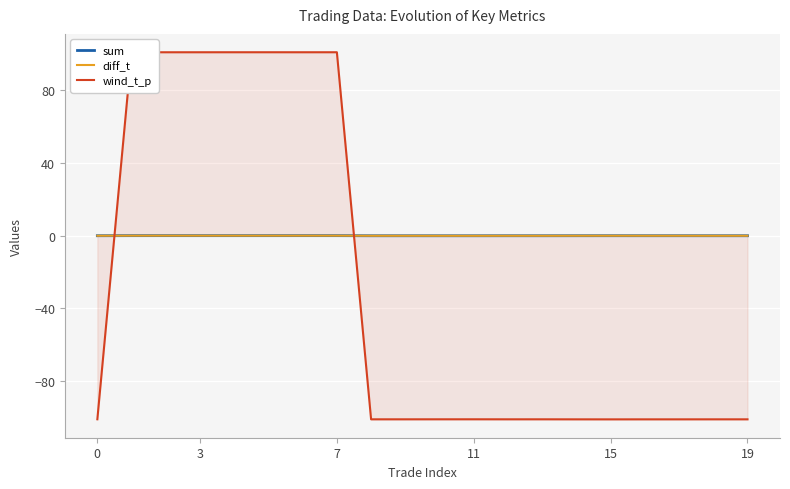

Which series has the largest range (max minus min)?

wind_t_p